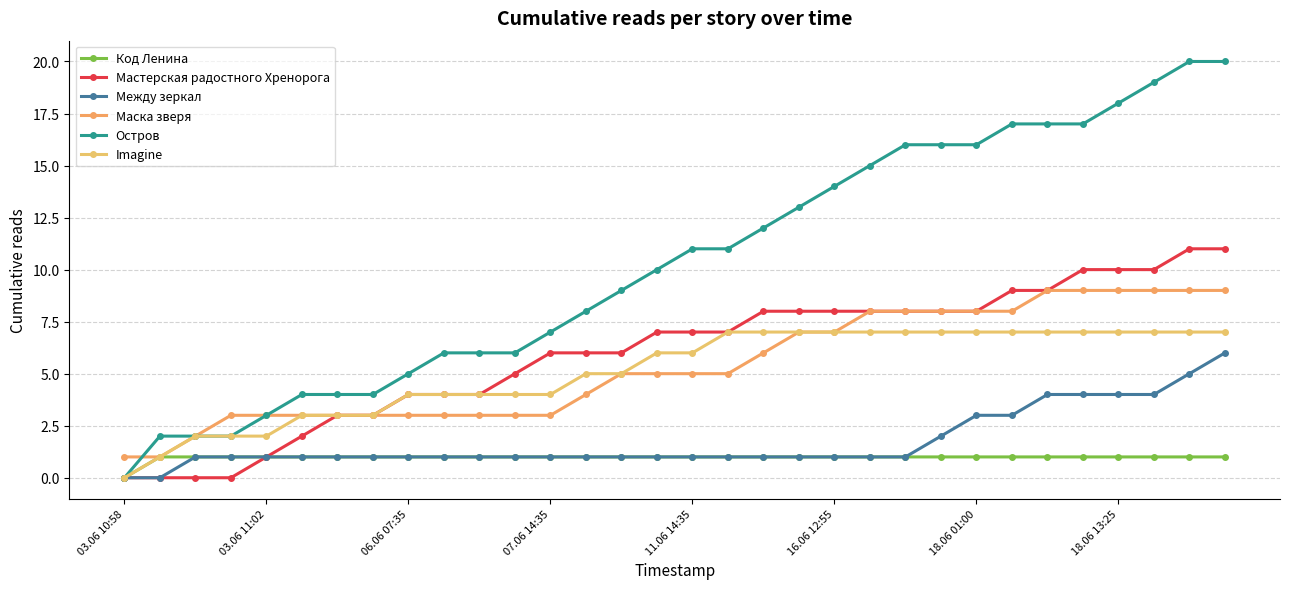

Which series has the largest range (max minus min)?

Остров